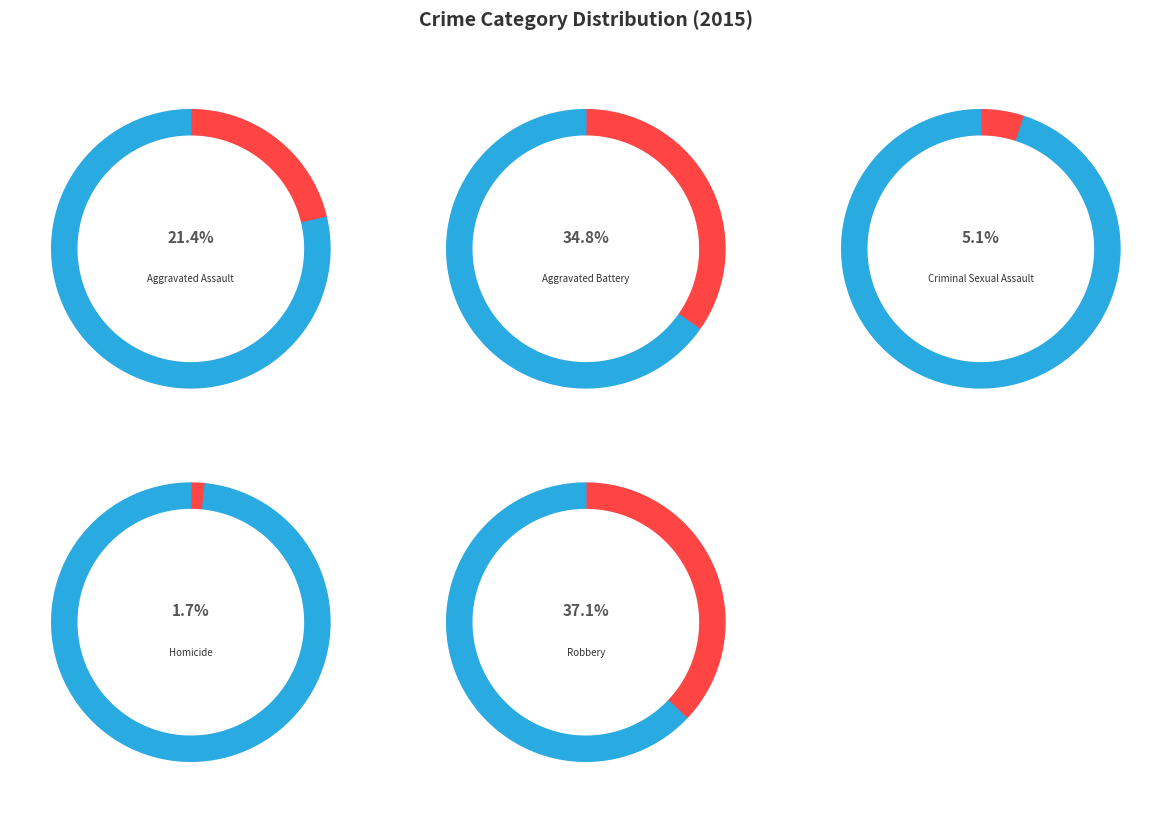

What portion of the pie excludes Aggravated Assault?

78.6%